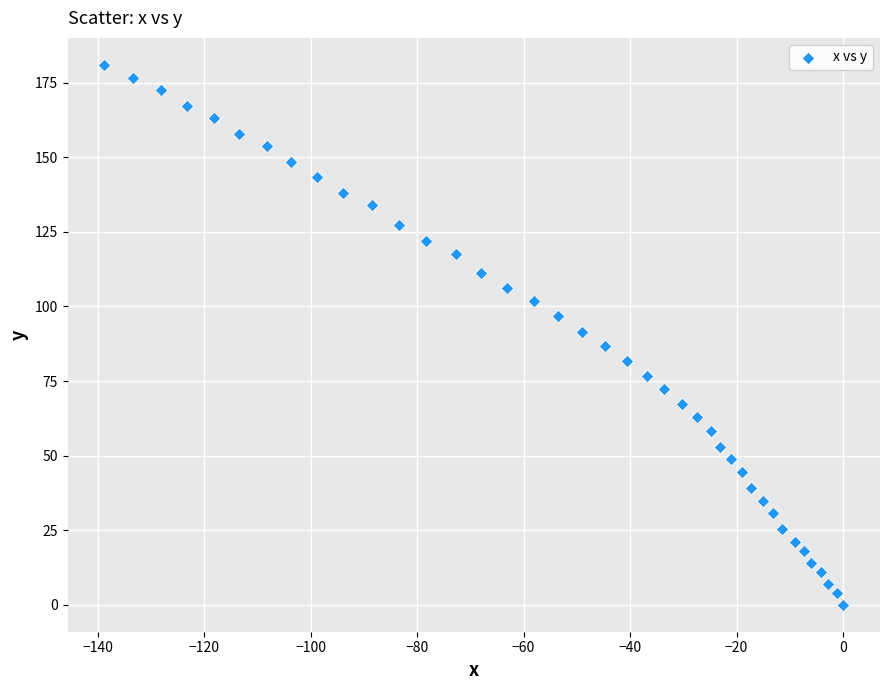

What is the range of Y values (max minus min)?

181.0